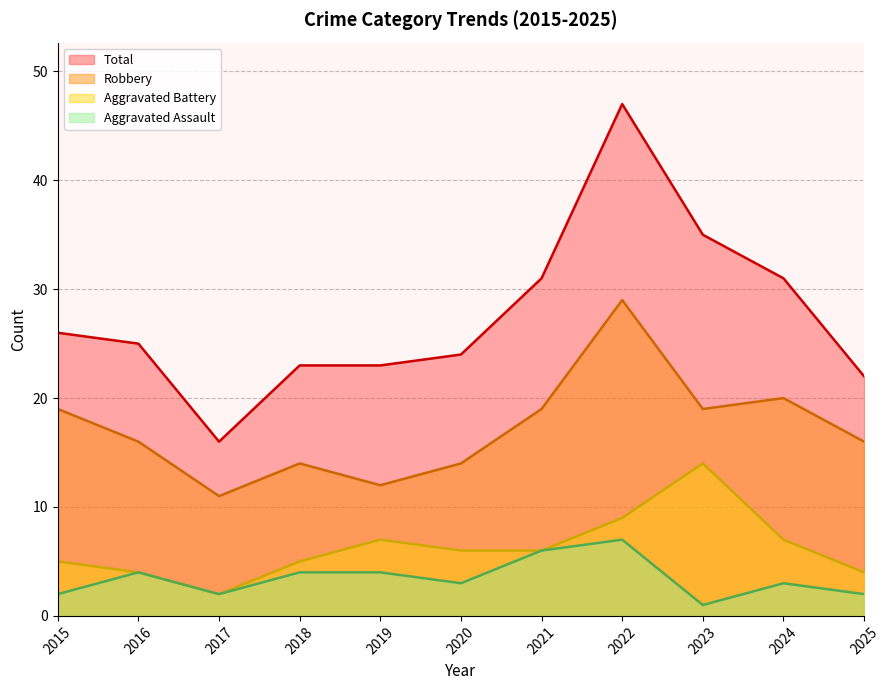

At which label does Aggravated Assault first exceed 3?

2016